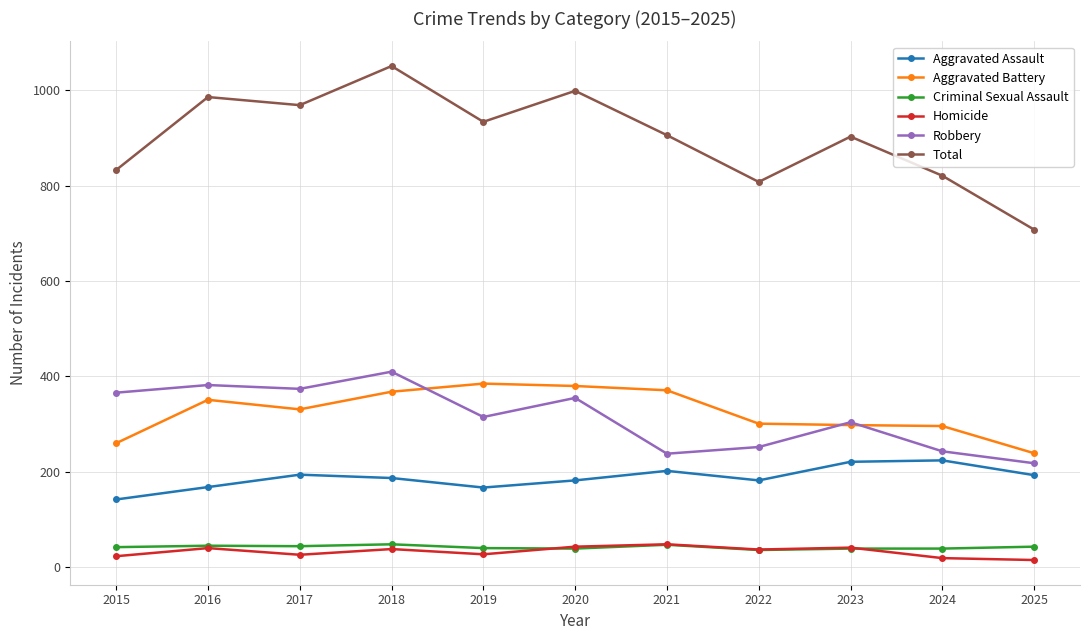

What is the sum of all Criminal Sexual Assault values?

462